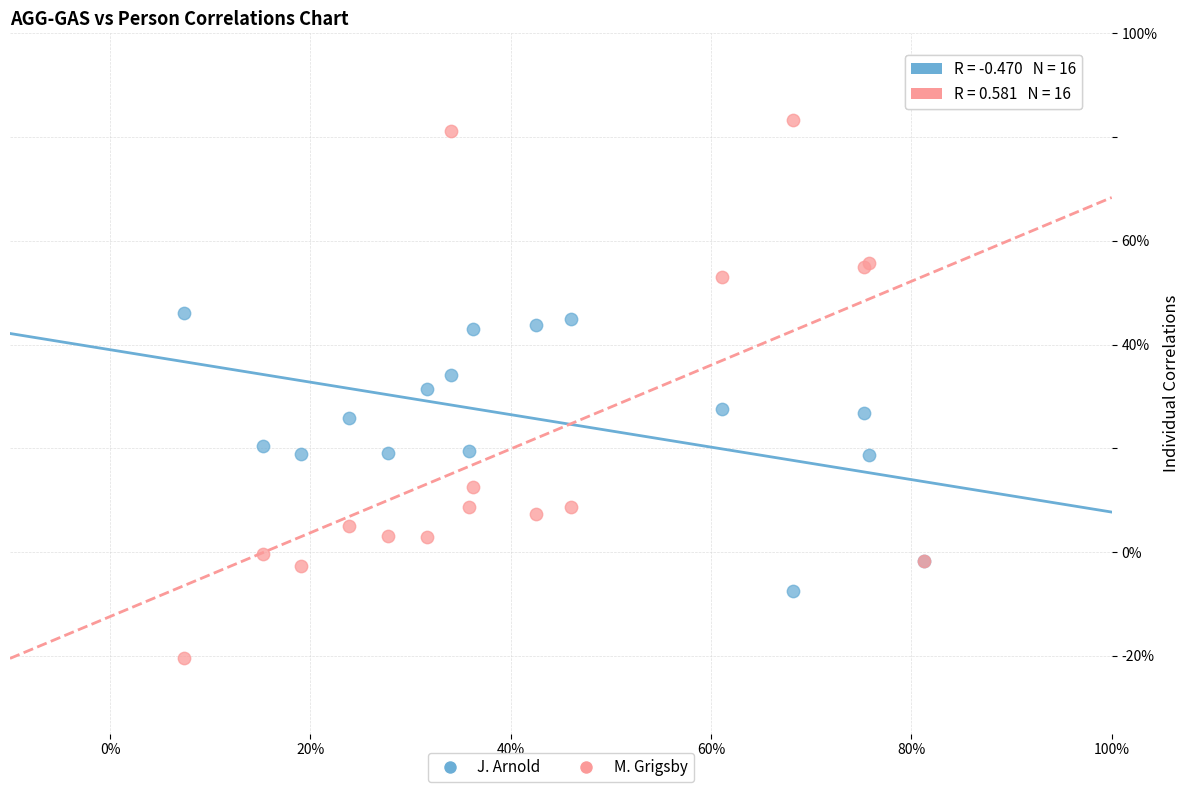

What are all the series names shown in the legend?

J. Arnold, M. Grigsby